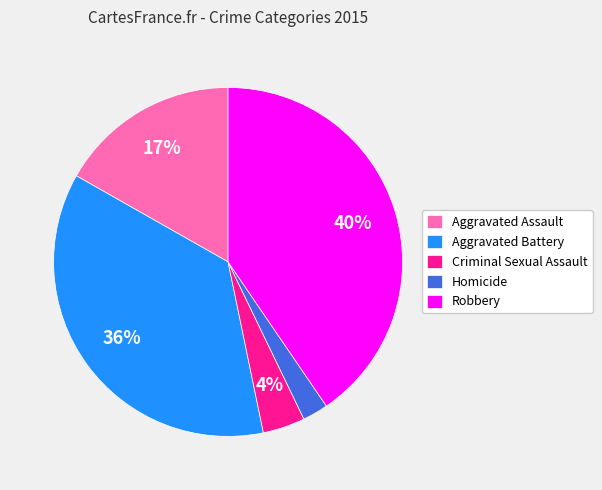

To the nearest percent, what portion does Criminal Sexual Assault represent?

4%